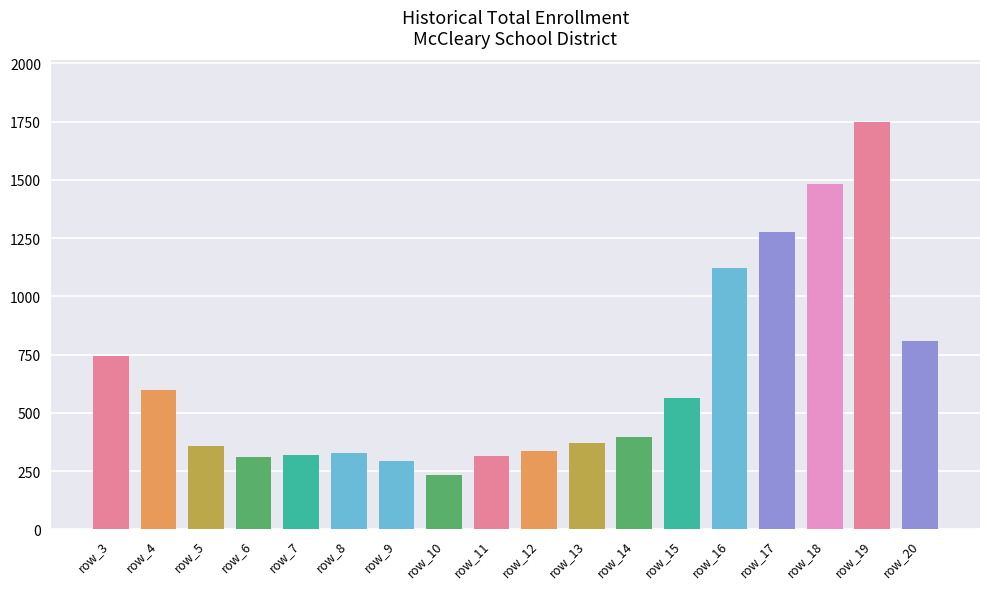

The chart shows a value of 1206 at row_3. True or false?

False